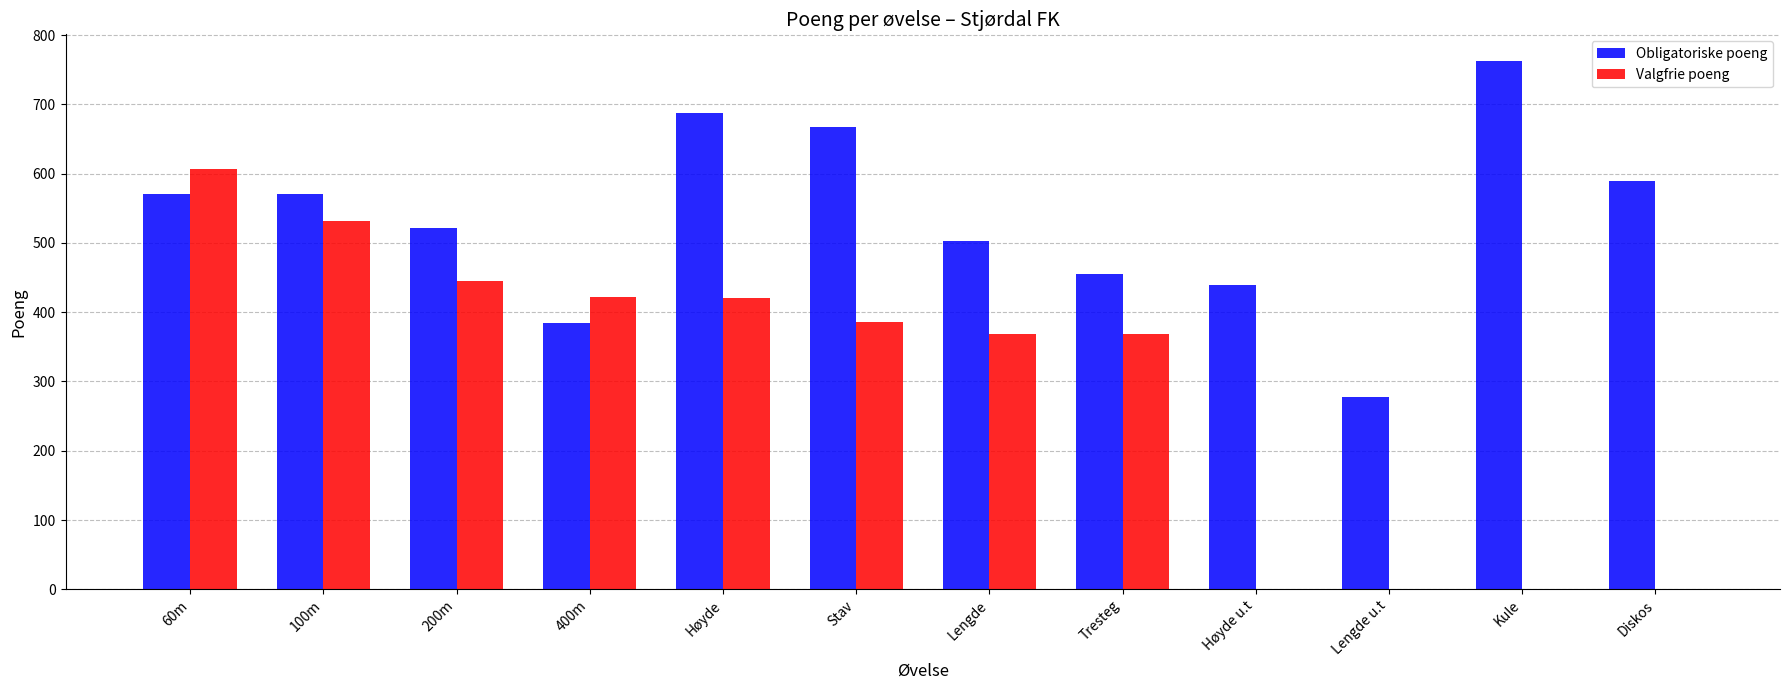

What is the sum of the Obligatoriske poeng values at 400m and 200m?

907